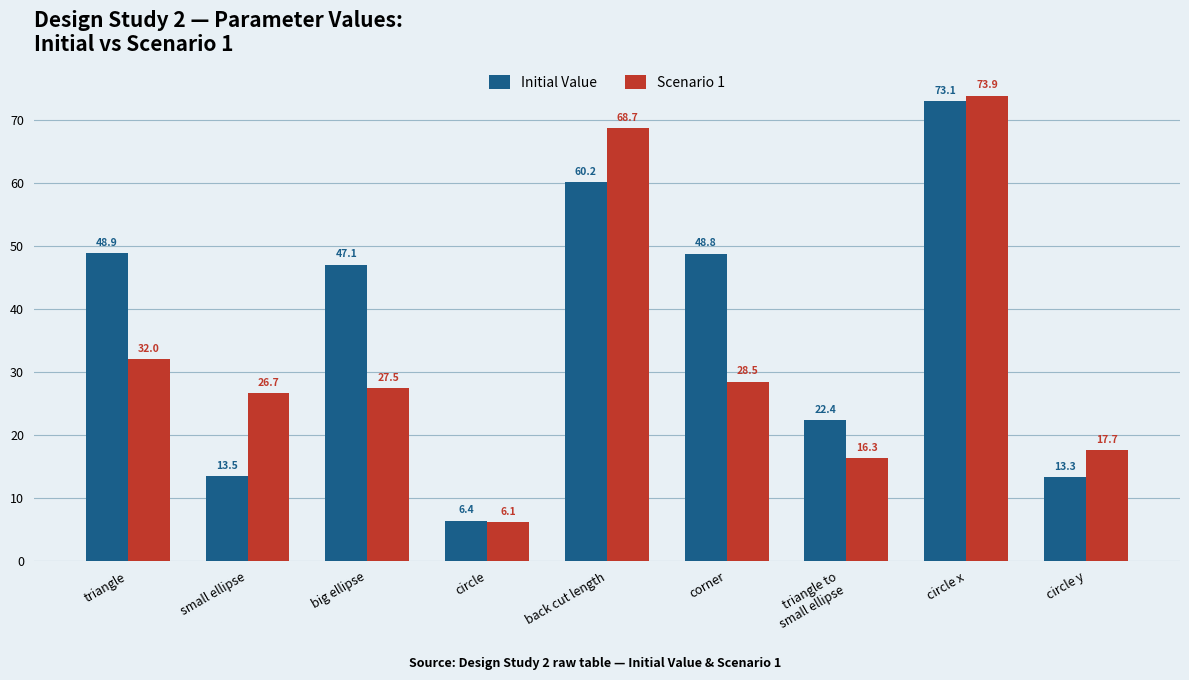

Which series has the largest range (max minus min)?

Scenario 1